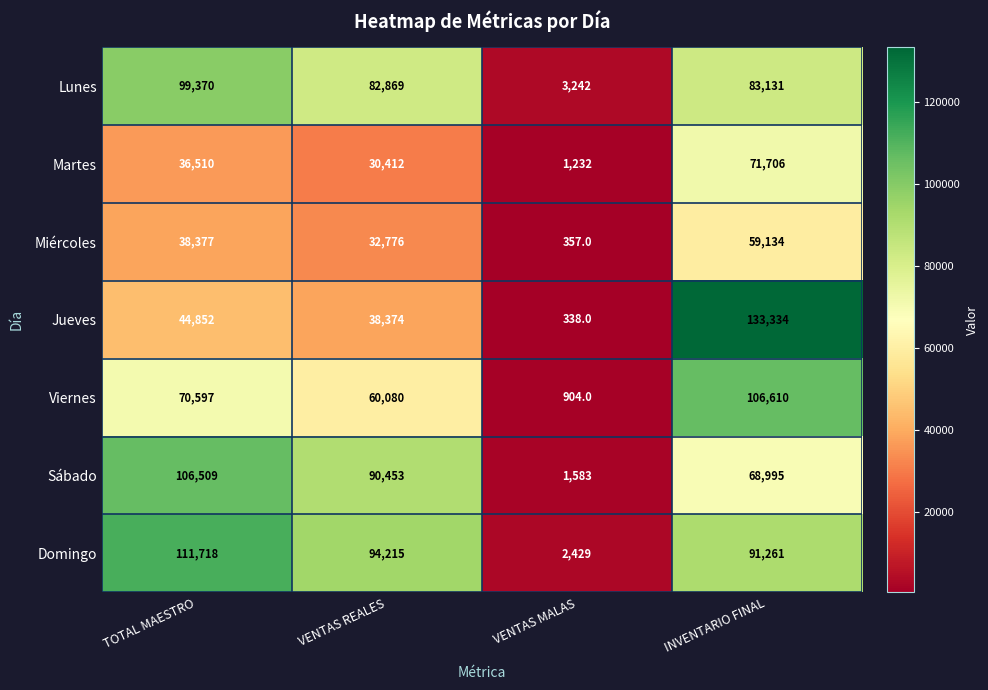

At which label is Jueves closest to 66836?

TOTAL MAESTRO